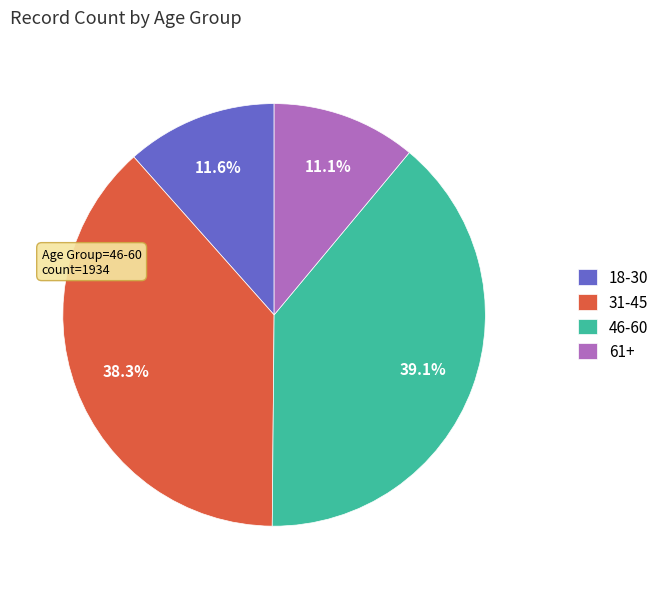

Which category has the smallest portion of the pie?

61+